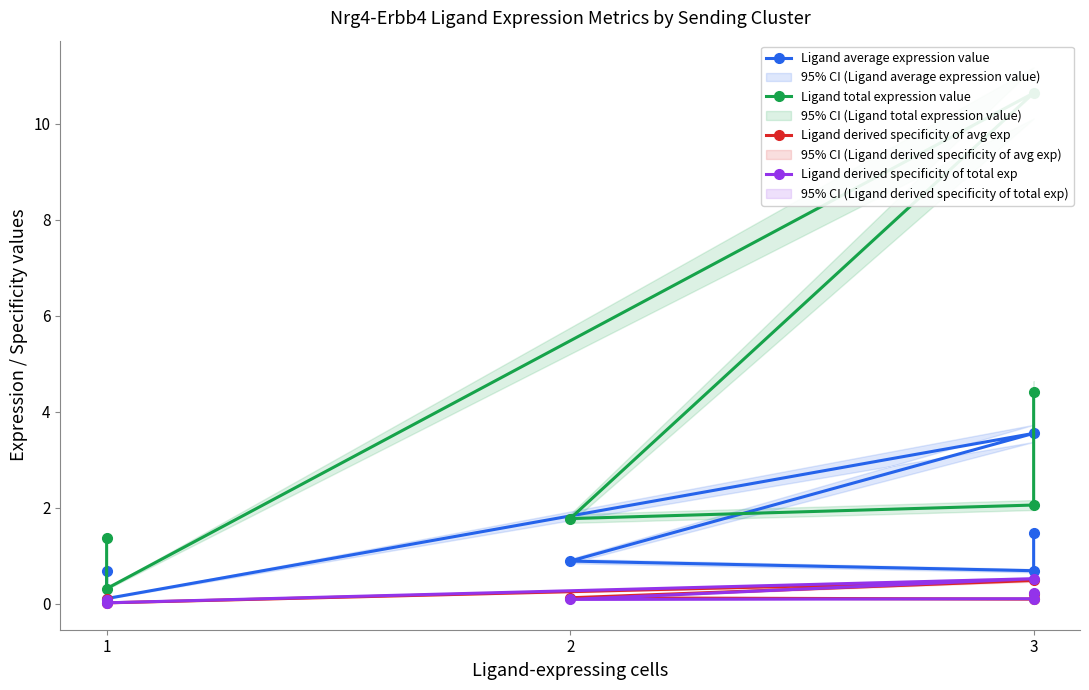

List the series in order of their peak value, lowest first.

Ligand derived specificity of avg exp, Ligand derived specificity of total exp, Ligand average expression value, Ligand total expression value